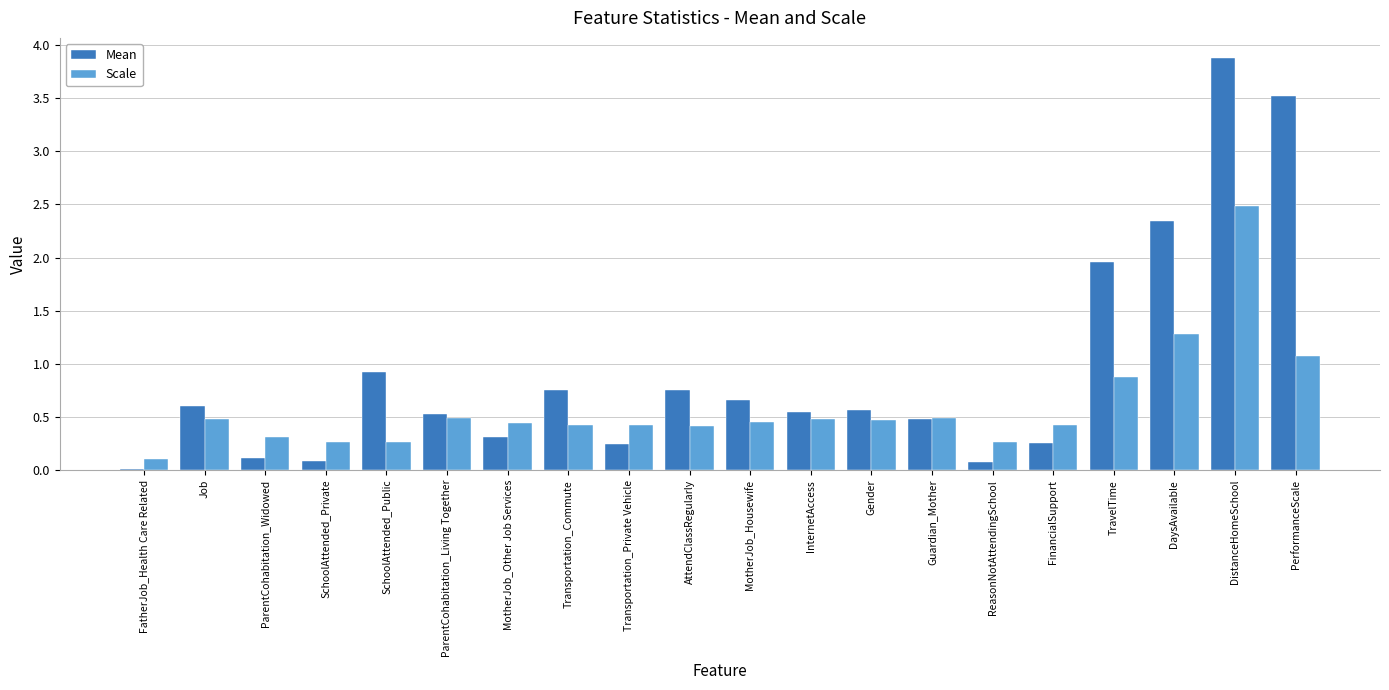

How many groups of bars are there?

20